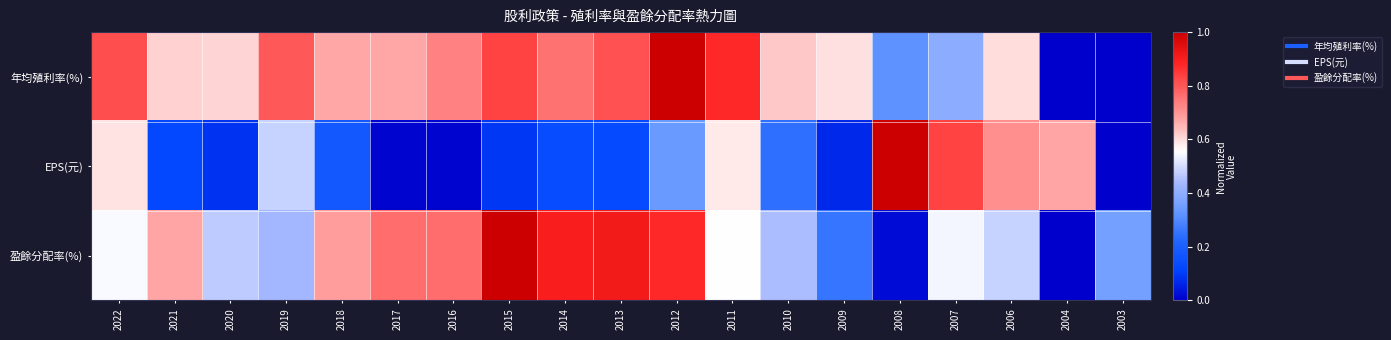

Reading left to right, list all the values displayed in this chart.

年均殖利率(%): 2022=0.8	2021=0.6	2020=0.6	2019=0.8	2018=0.7	2017=0.7	2016=0.7	2015=0.8	2014=0.8	2013=0.8	2012=1.0	2011=0.9	2010=0.6	2009=0.6	2008=0.3	2007=0.4	2006=0.6	2004=0.0	2003=0.0
EPS(元): 2022=0.6	2021=0.1	2020=0.1	2019=0.5	2018=0.2	2017=0.0	2016=0.0	2015=0.1	2014=0.1	2013=0.1	2012=0.3	2011=0.6	2010=0.2	2009=0.1	2008=1.0	2007=0.8	2006=0.7	2004=0.7	2003=0.0
盈餘分配率(%): 2022=0.5	2021=0.7	2020=0.5	2019=0.4	2018=0.7	2017=0.8	2016=0.8	2015=1.0	2014=0.9	2013=0.9	2012=0.9	2011=0.6	2010=0.4	2009=0.3	2008=0.0	2007=0.5	2006=0.5	2004=0.0	2003=0.4